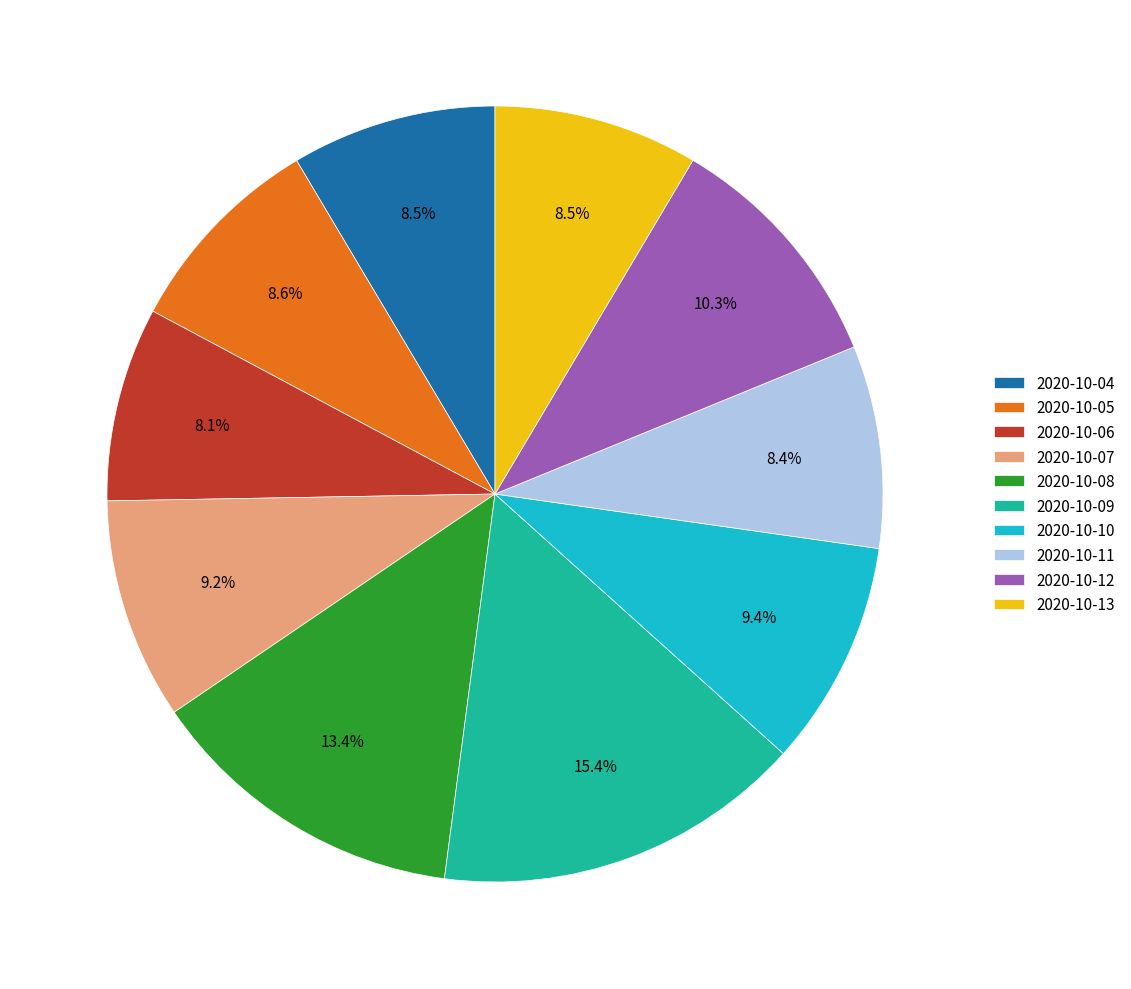

Does 2020-10-12 represent more than half of the total?

No